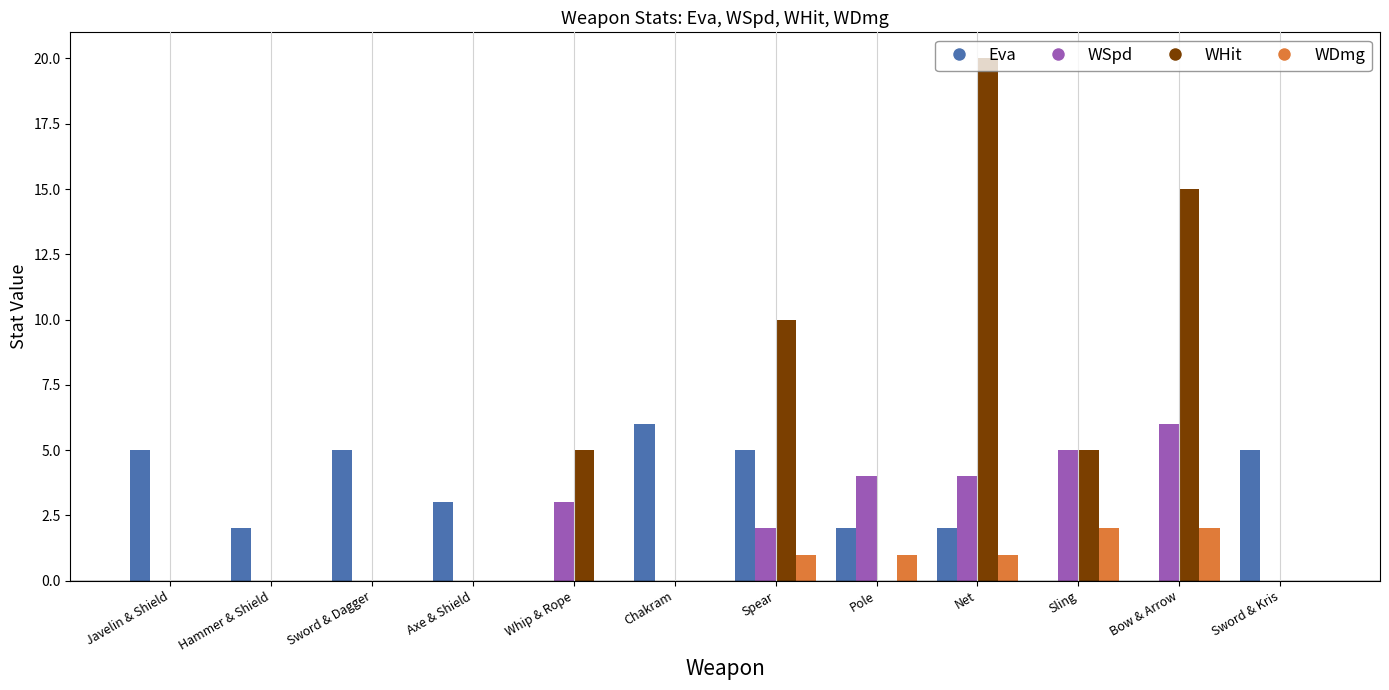

At which category is the sum across all series the highest?

Net